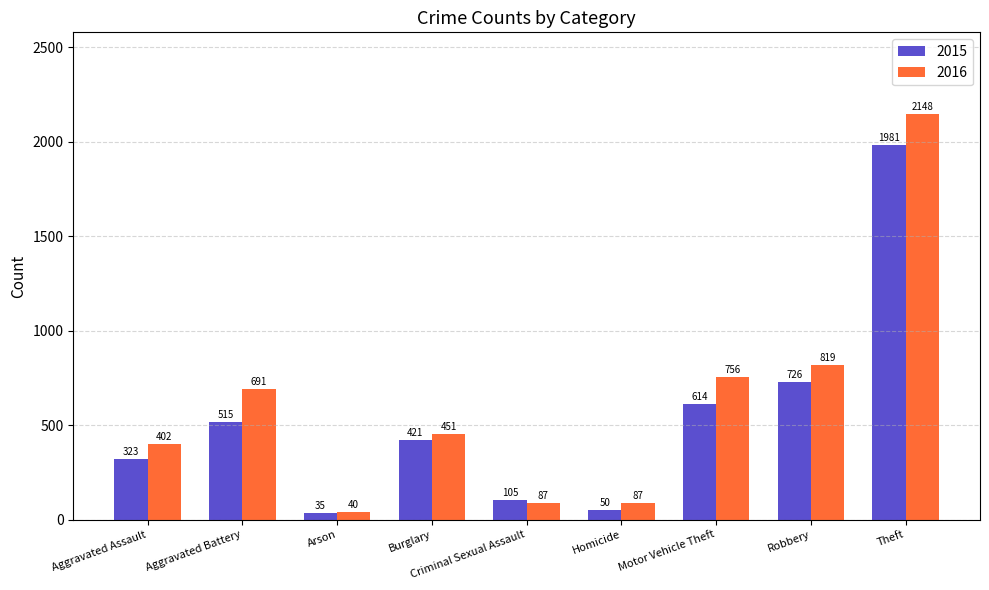

Rank the series by their maximum value, from highest to lowest.

2016, 2015